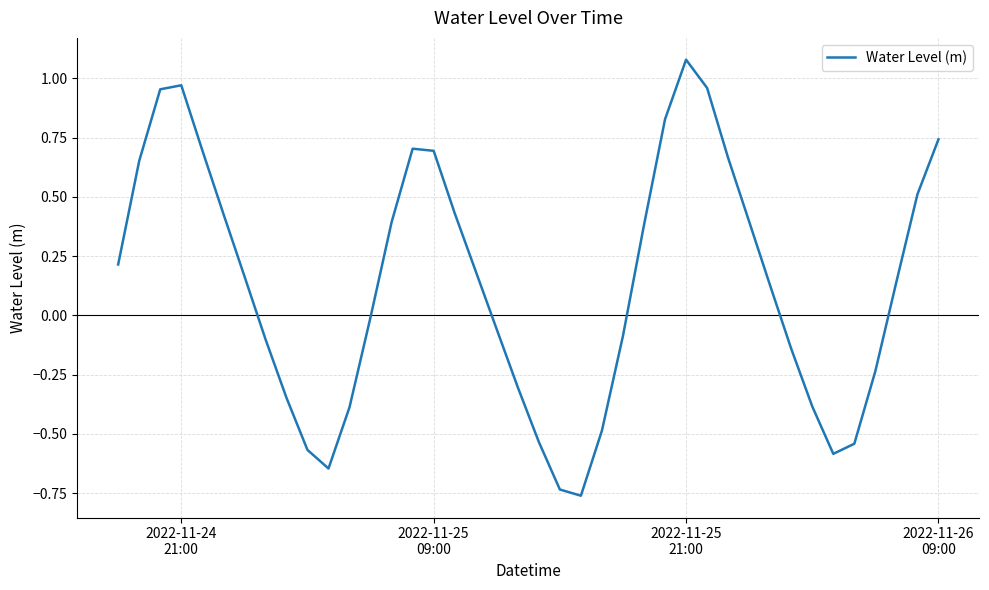

What is the difference between the maximum and minimum values?

1.8